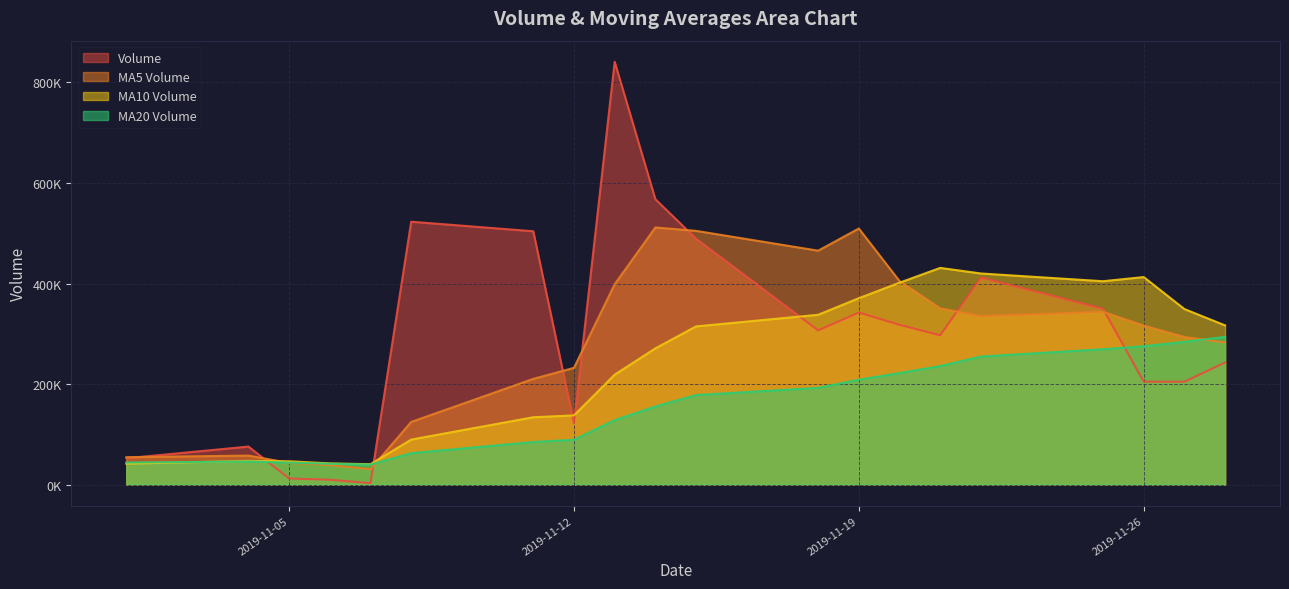

What is the spread (max minus min) of values at 2019-11-07?

37769.4